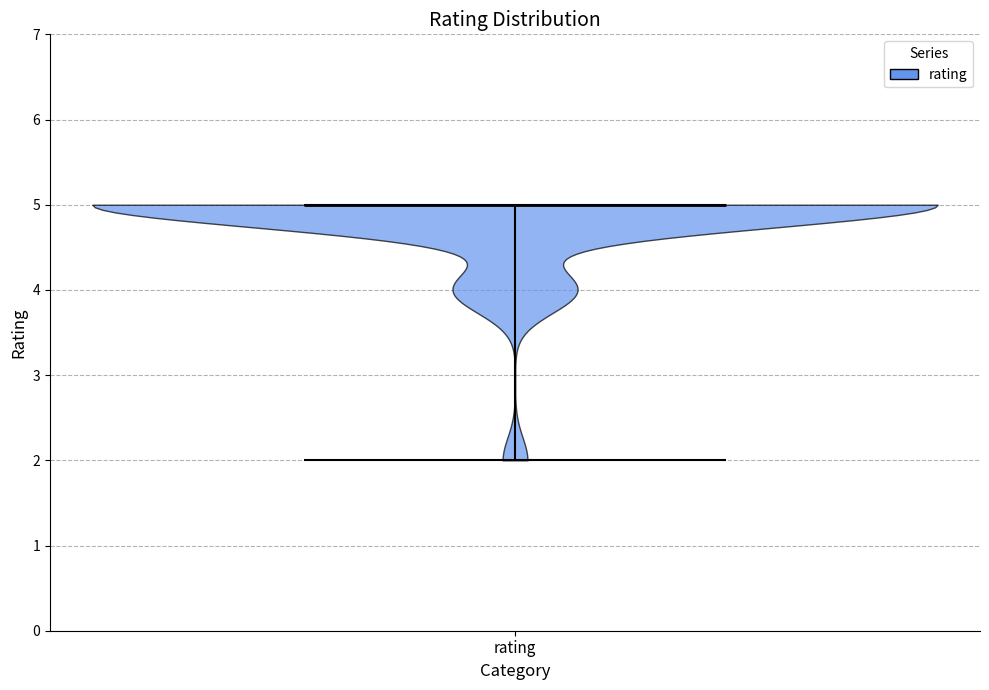

Read this violin plot against the y-axis: where its median line is, and the lowest and highest points the violin reaches. The values are not printed on the chart, so give them approximately, as read against the axis.

median line 5, lowest point 2, highest point 5